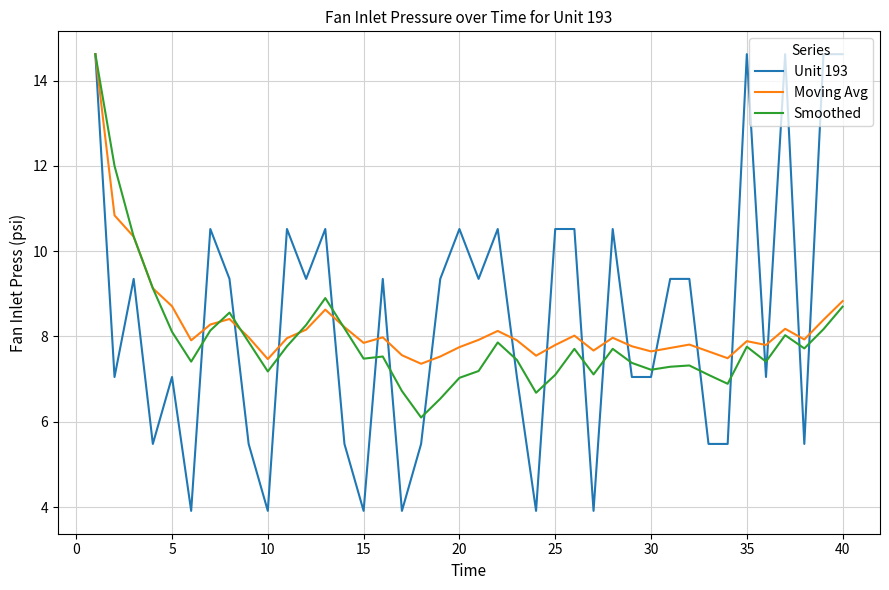

At how many categories does at least one series exceed 4?

40